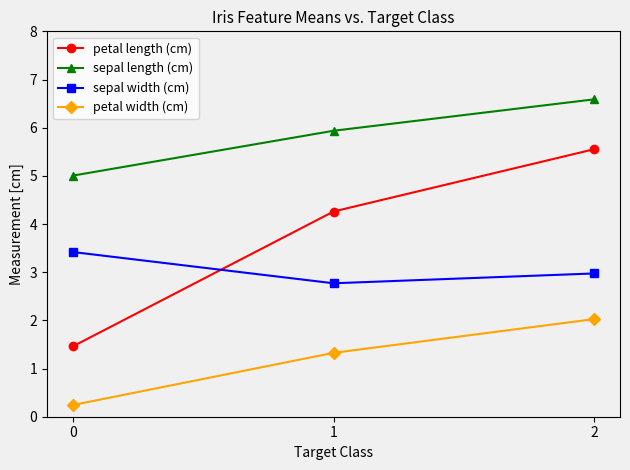

What is the difference between the highest and lowest values at 1?

4.6